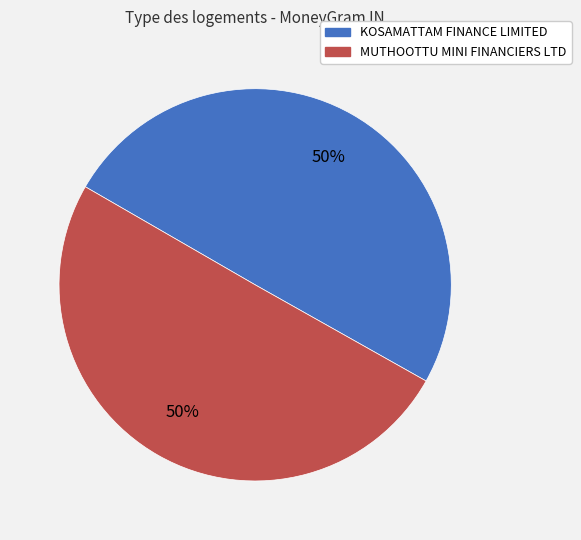

To the nearest percent, what is the average slice percentage?

50%